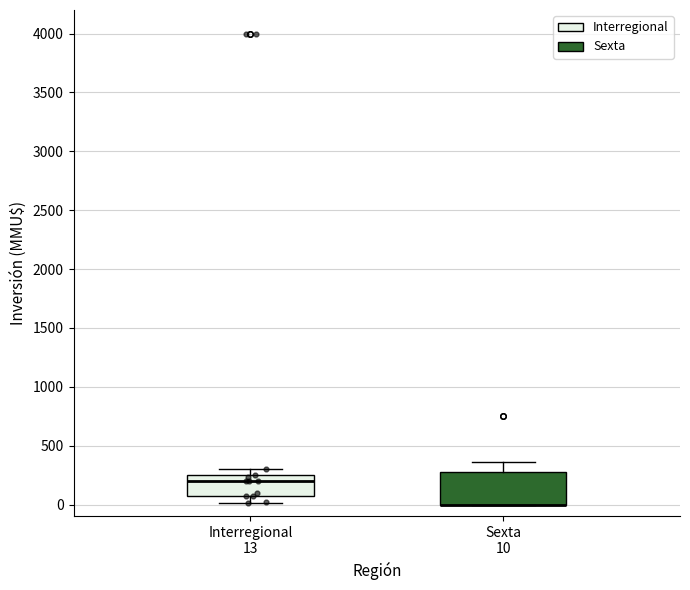

Reading left to right, transcribe this box plot: for each box, give where its median line is, the range the box spans, and where its two whiskers end, as read against the y-axis. The values are not printed on the chart, so give them approximately, as read against the axis.

Interregional 13: median 200, box 50 to 250, whiskers 0 to 300
Sexta 10: median 0 (drawn on the box's lower edge), box 0 to 250, whiskers 0 to 350